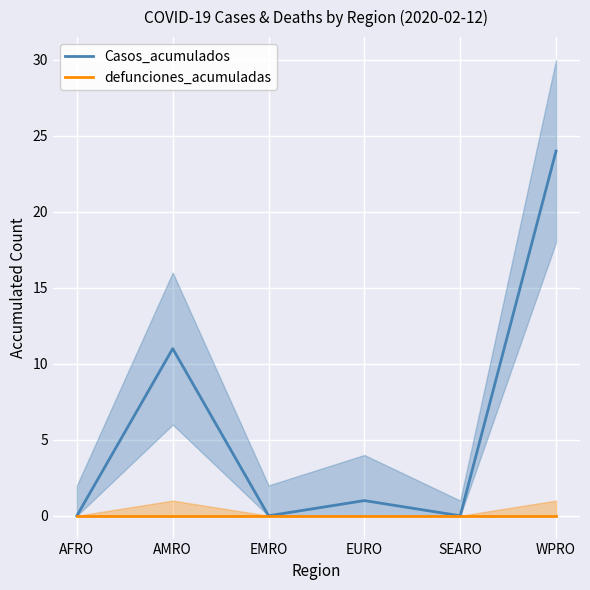

True or false: Casos_acumulados and defunciones_acumuladas cross at least once.

False